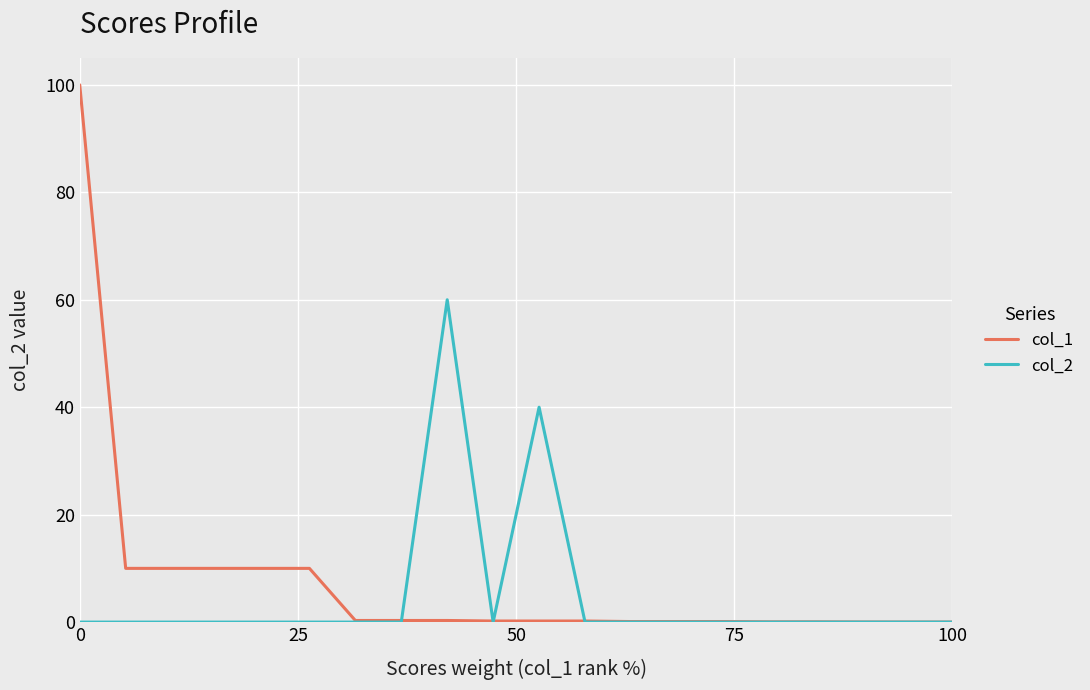

In col_2, how many points are higher than both neighbors (excluding endpoints)?

2